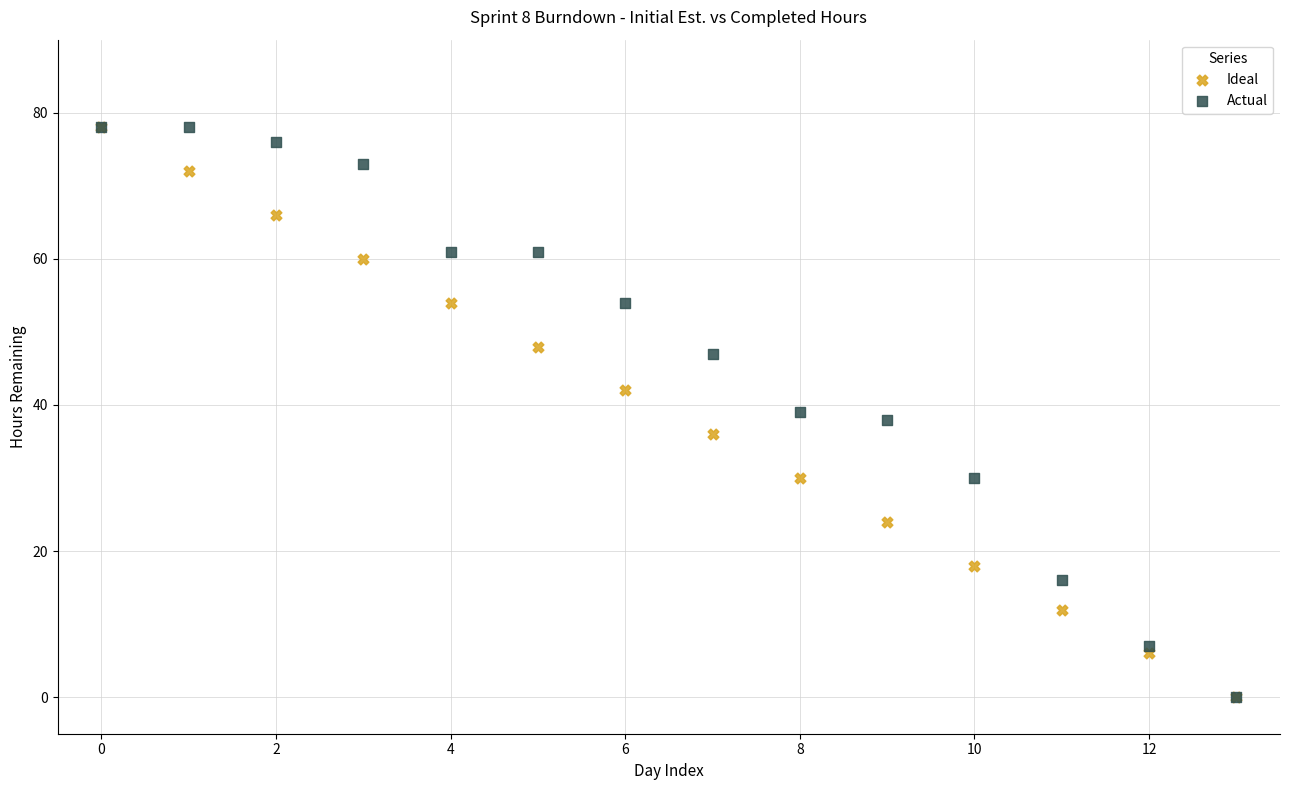

What are all the series names shown in the legend?

Ideal, Actual